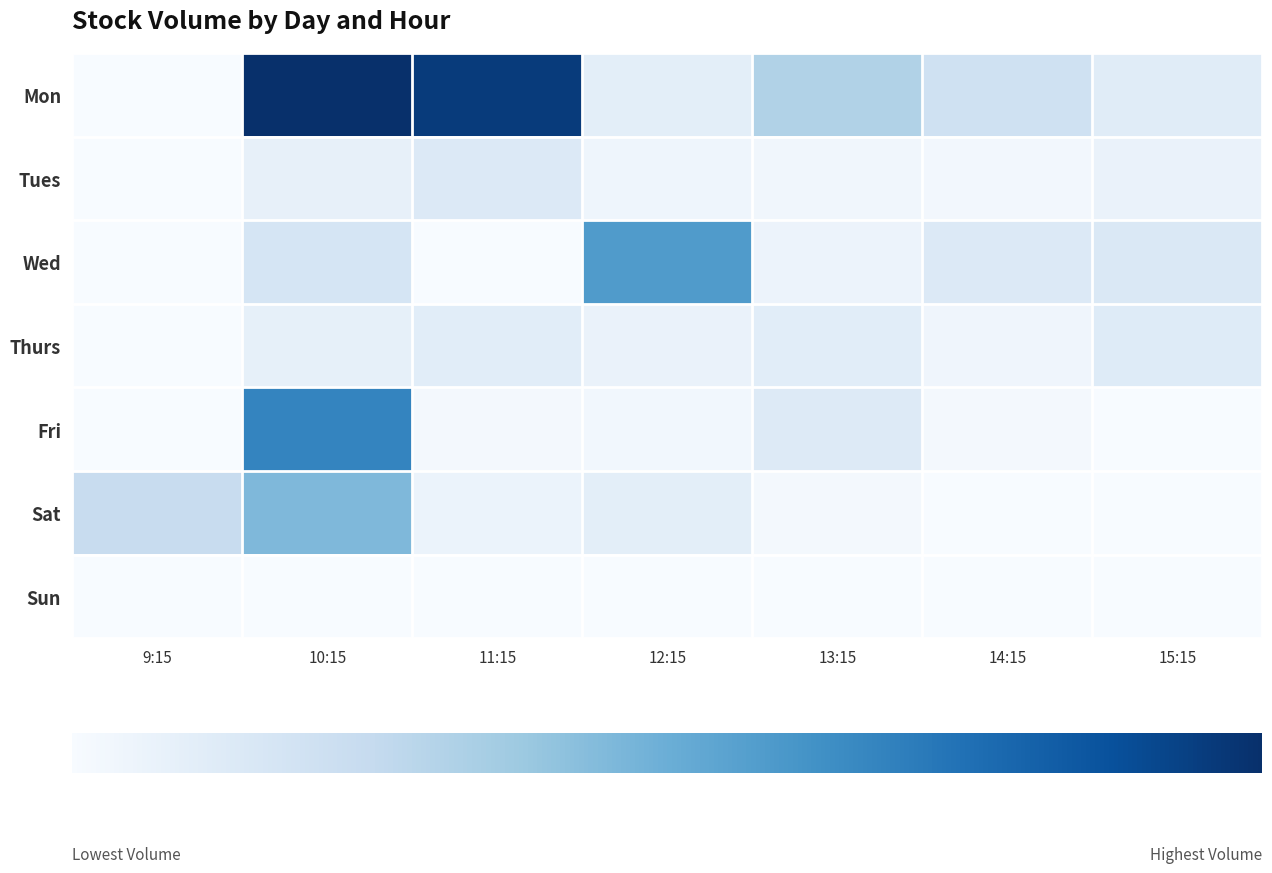

How many data points does each series have?

7